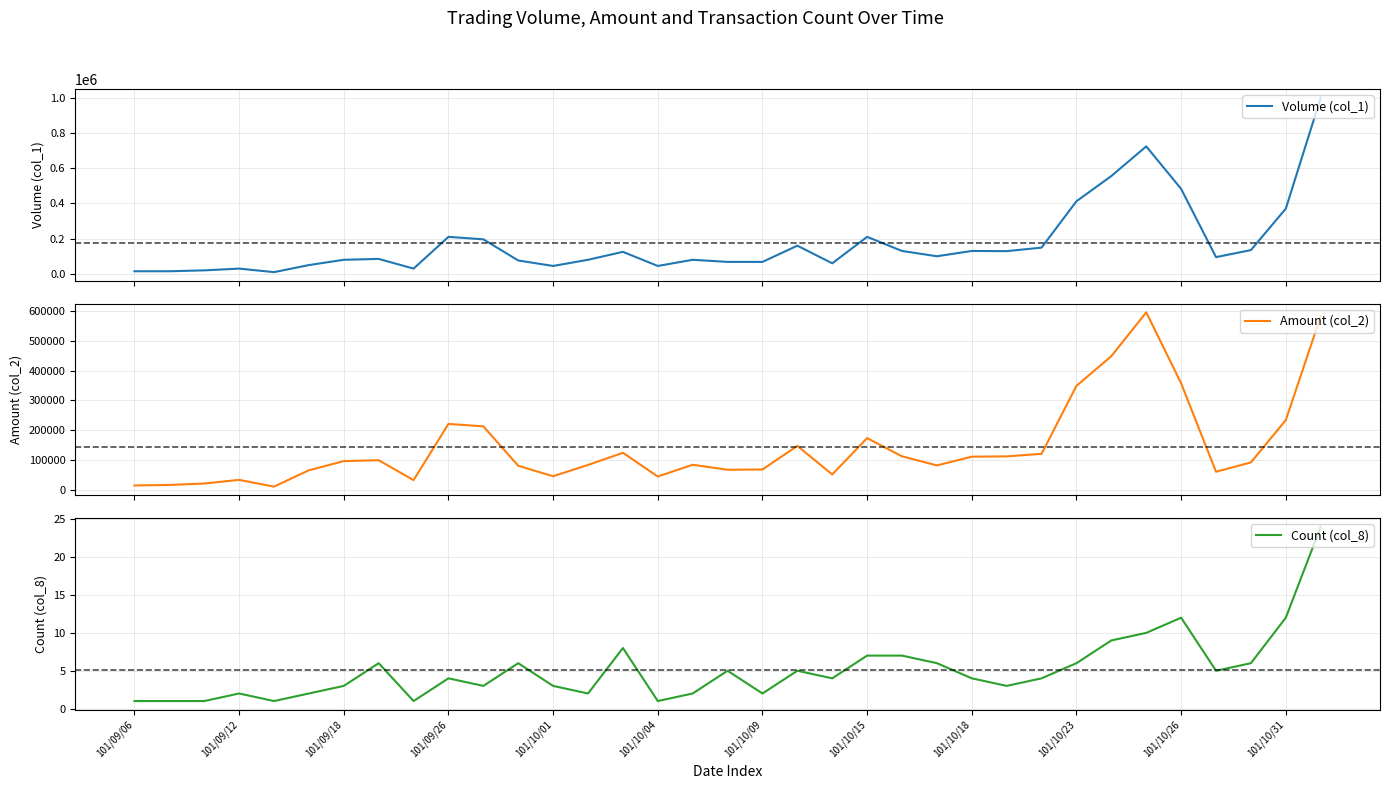

What is the difference between the Amount (col_2) values at 25 and 22?

130